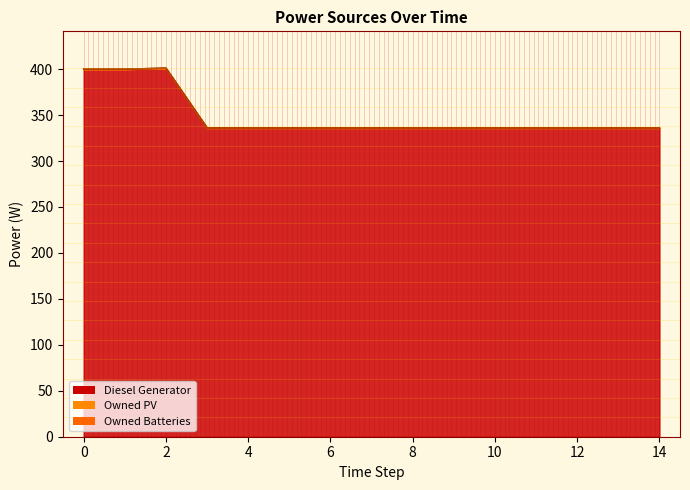

The value of Diesel Generator at 13 is 336. True or false?

True